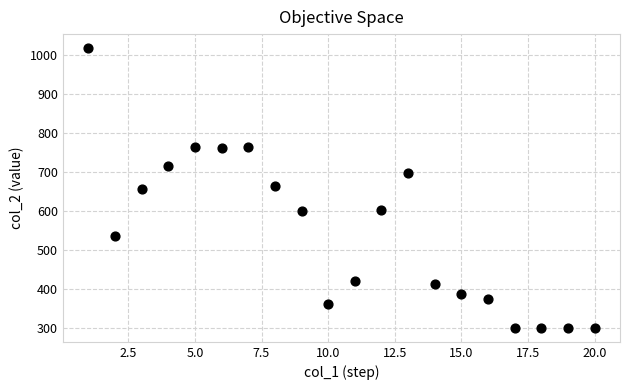

What is the range of X values (max minus min)?

19